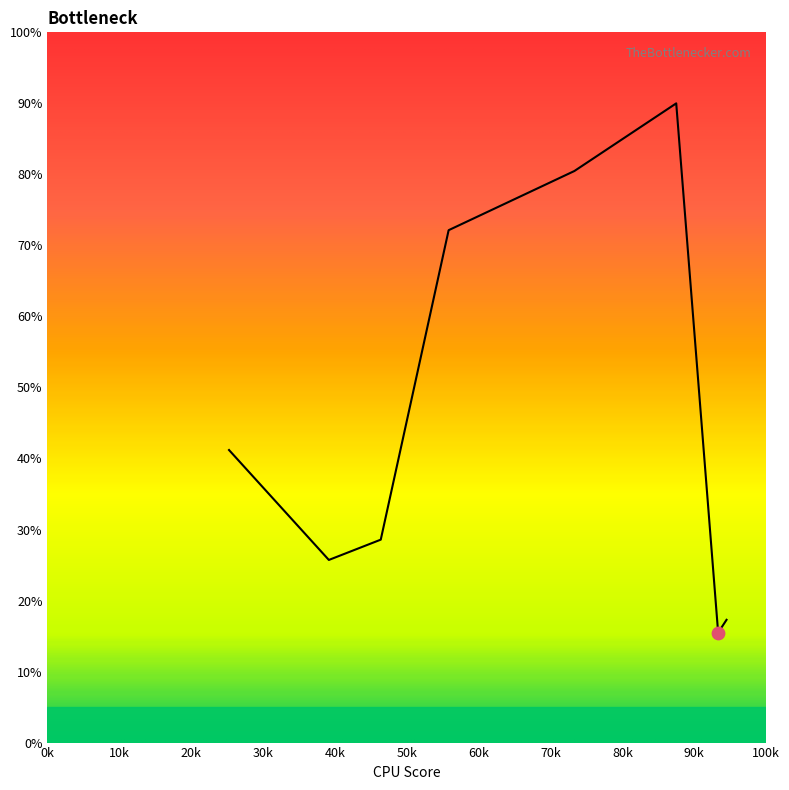

True or false: the data has more than 1 interior local peaks.

False